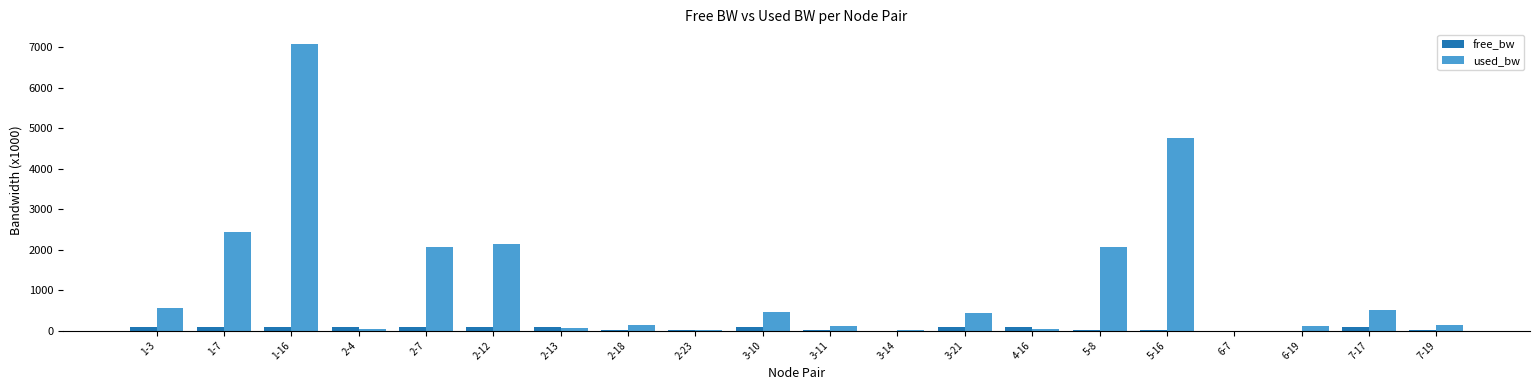

What are all the series names shown in the legend?

free_bw, used_bw